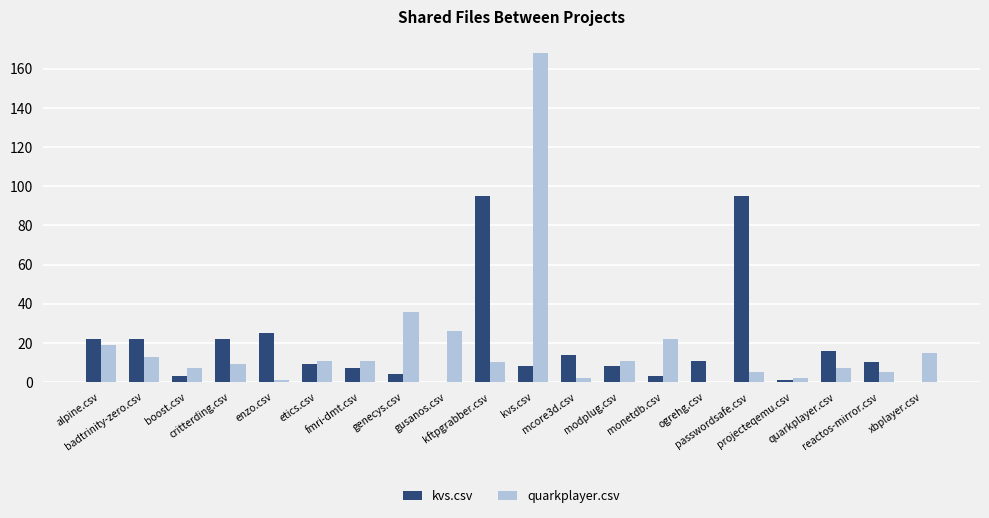

Which has a higher value, projecteqemu.csv or gusanos.csv?

projecteqemu.csv